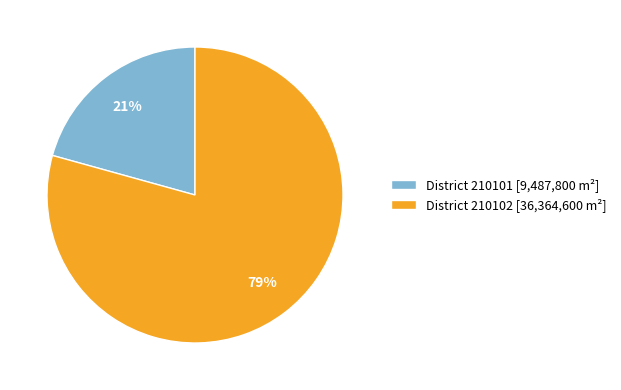

How many slices are in this pie chart?

2